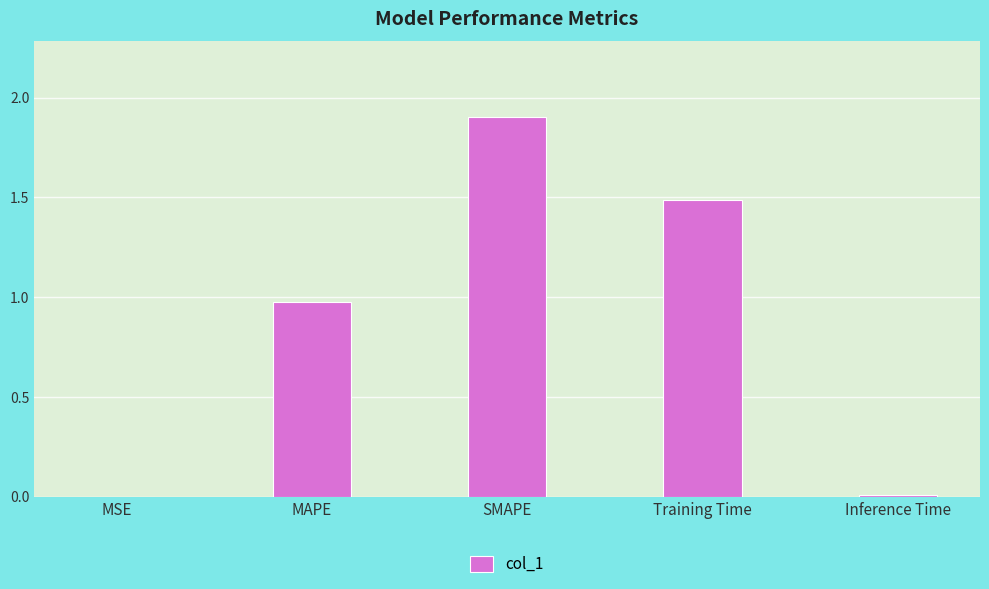

Are the bars grouped side by side (vs. stacked)?

No